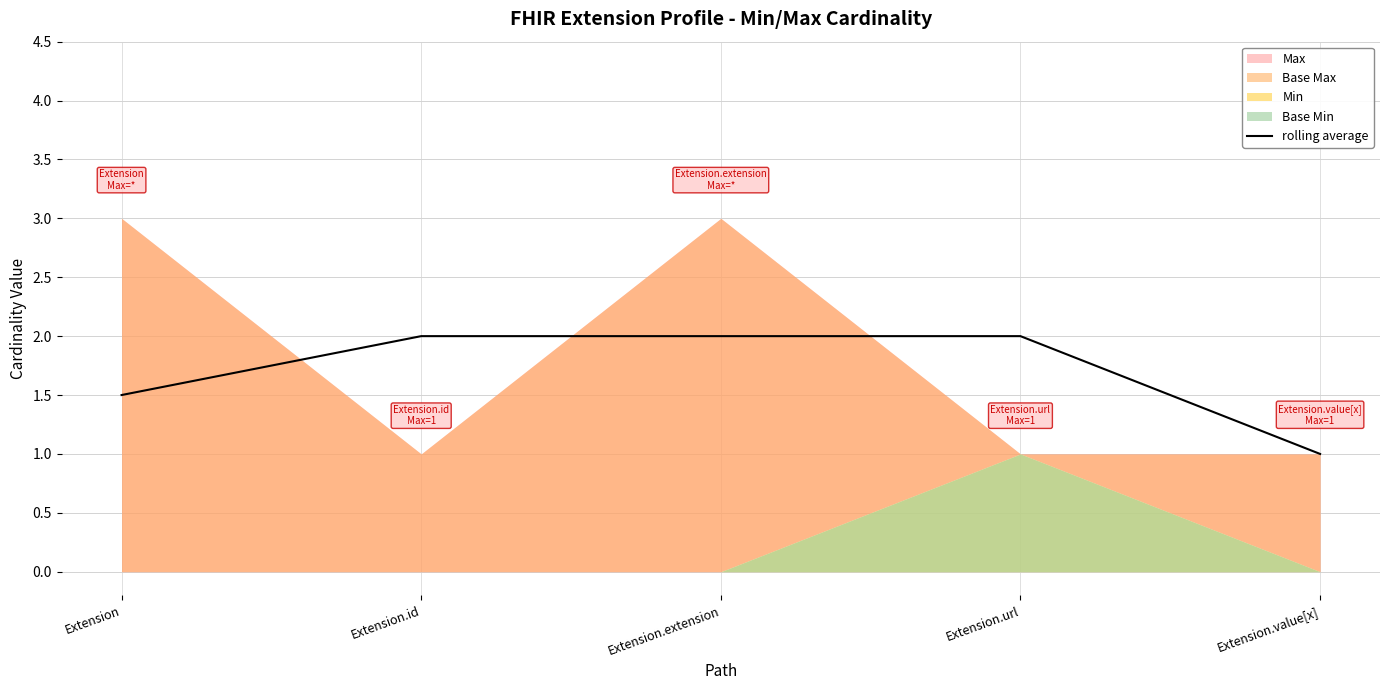

How many lines are shown in the chart?

1